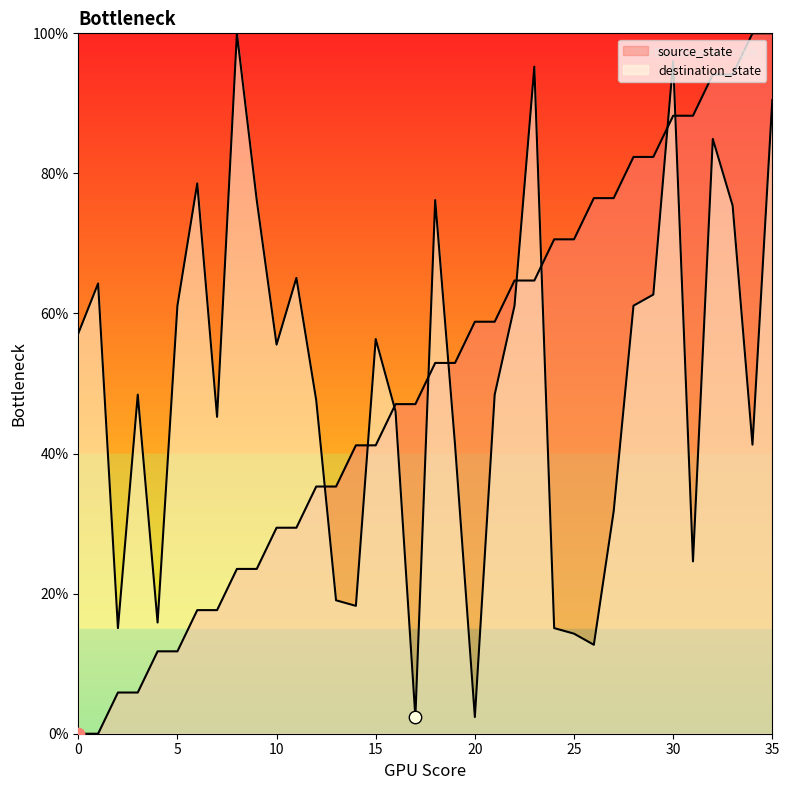

What is the total value across all series at 22?

125.8